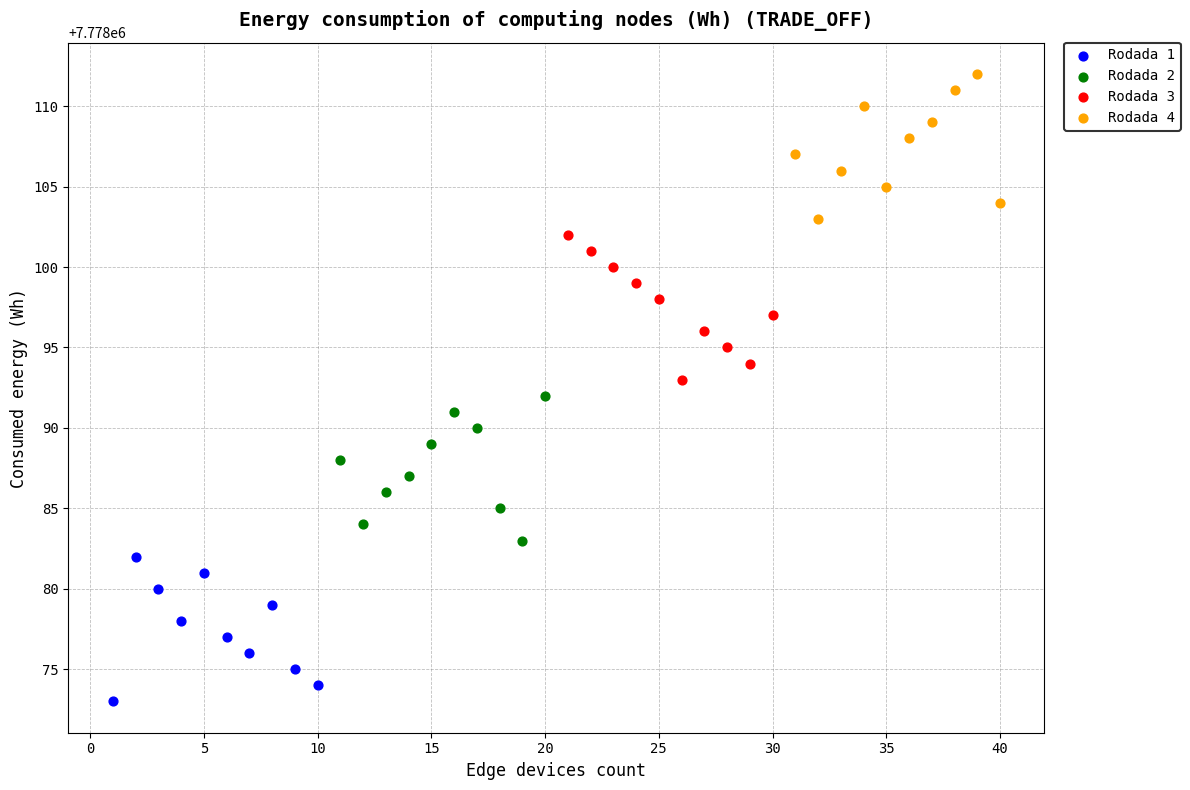

Which series contains the highest Y value?

Rodada 4